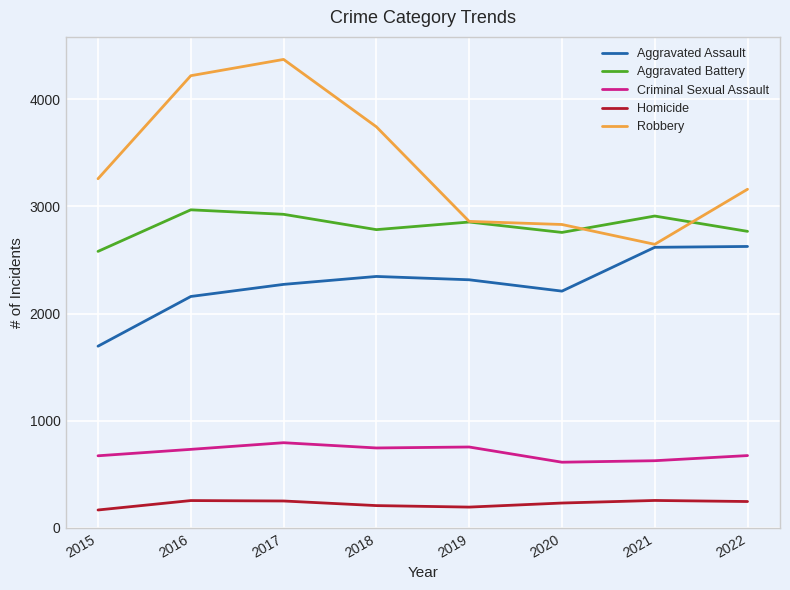

The value of Robbery at 2016 is 1218. True or false?

False